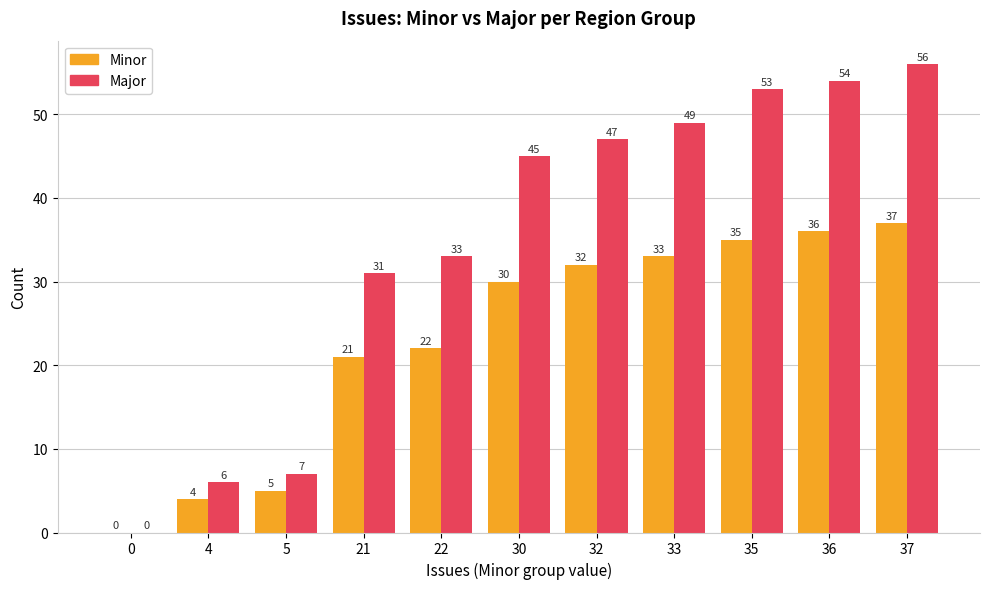

What are all the series names shown in the legend?

Minor, Major